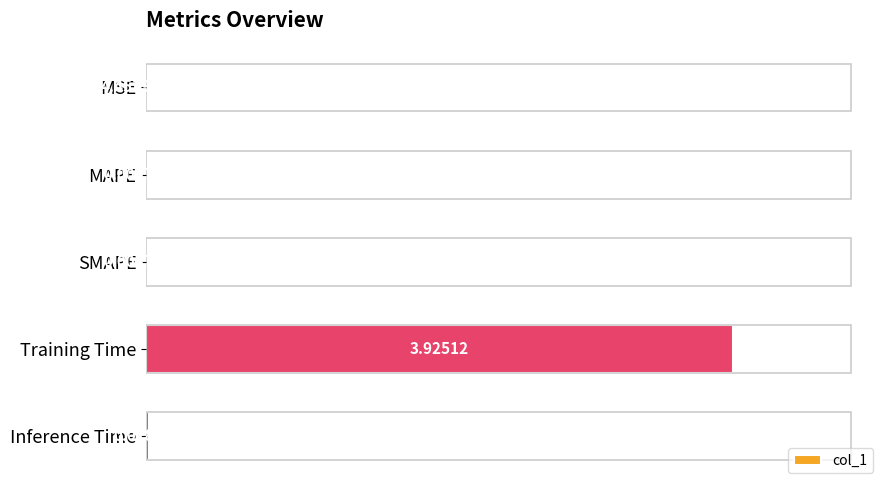

Which category has the highest value across all series?

Training Time